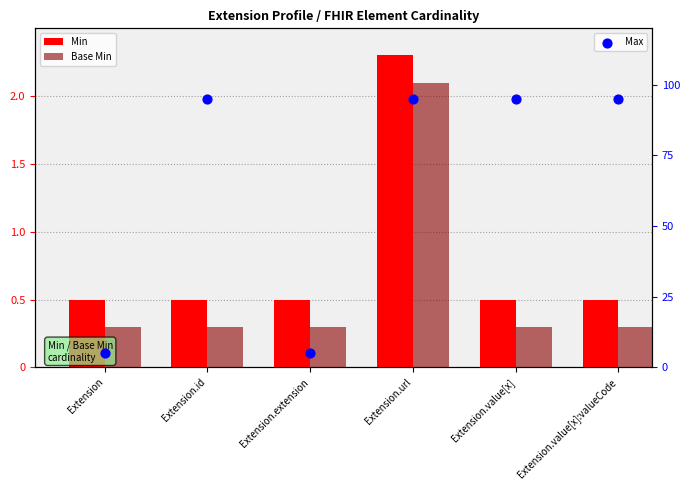

At how many categories does at least one series exceed 1?

1